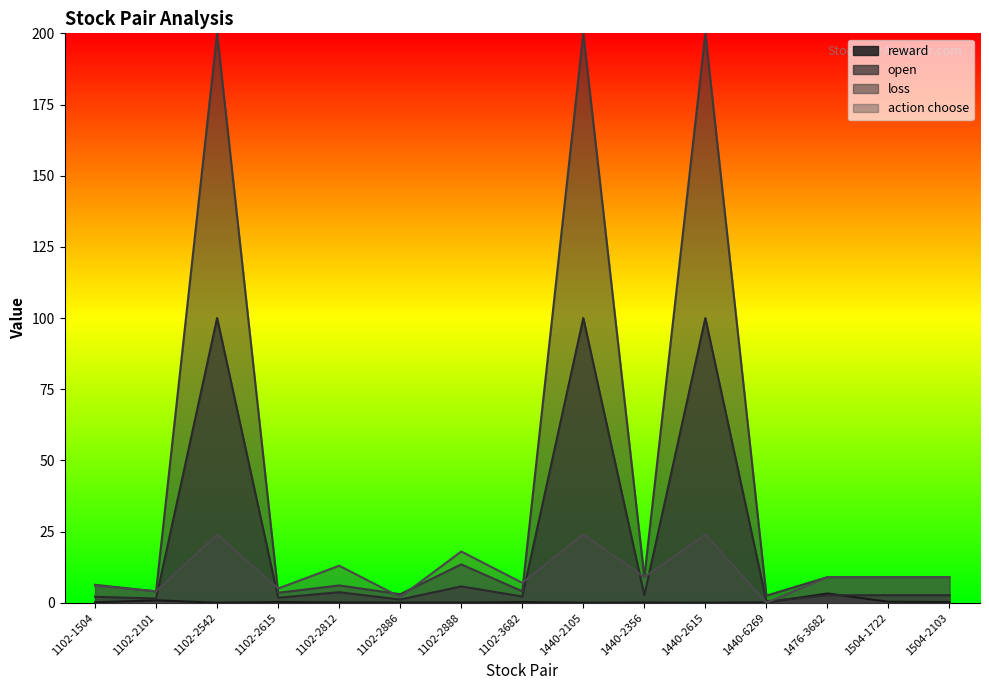

At 1440-6269, list the series in order from smallest to largest.

action choose, reward, open, loss